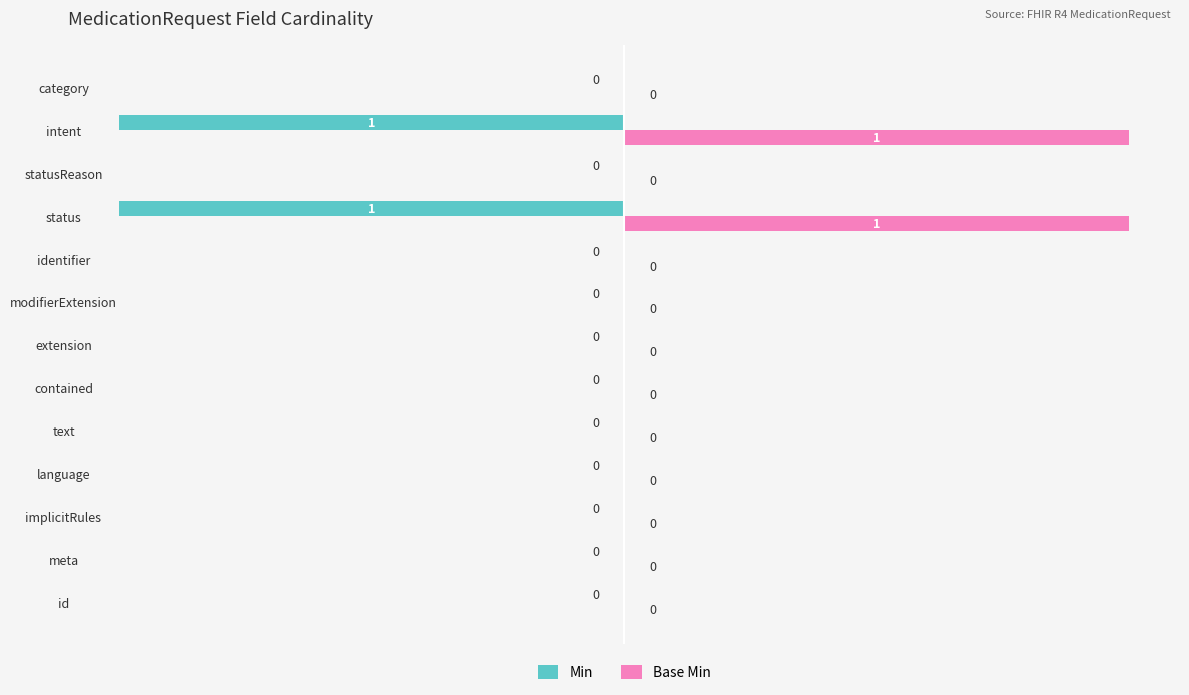

Which series has the largest total across all categories?

Base Min